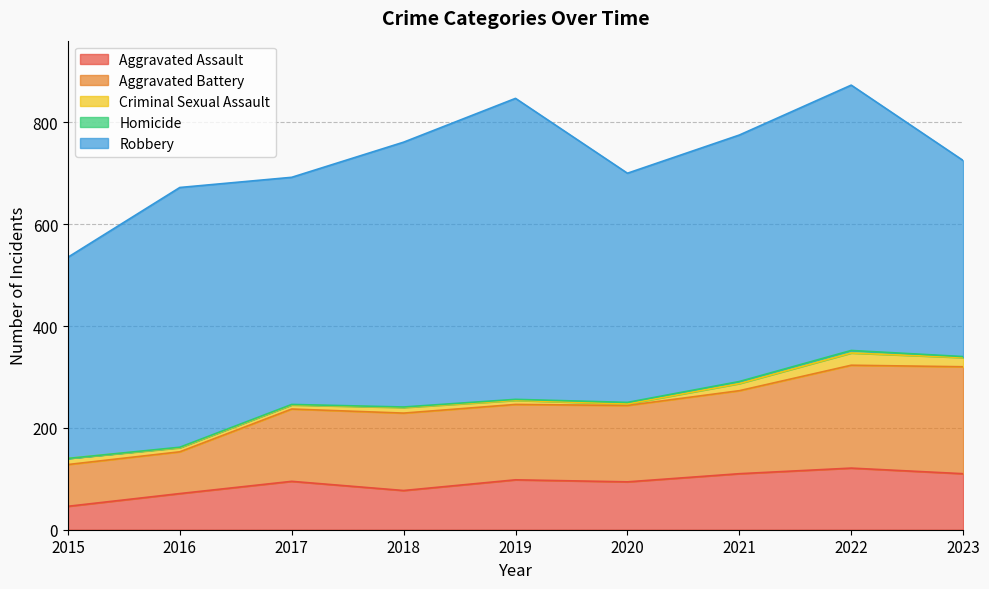

What are all the series names shown in the legend?

Aggravated Assault, Aggravated Battery, Criminal Sexual Assault, Homicide, Robbery